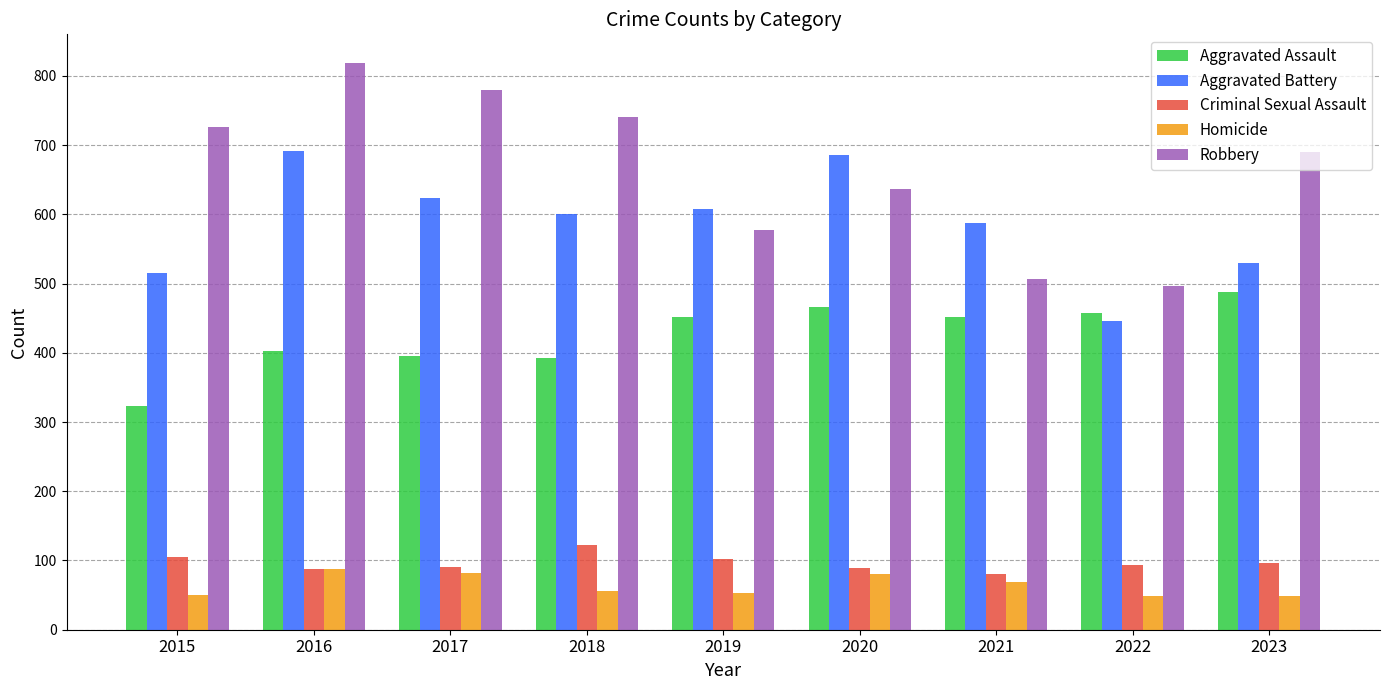

What is the total value across all series at 2019?

1792